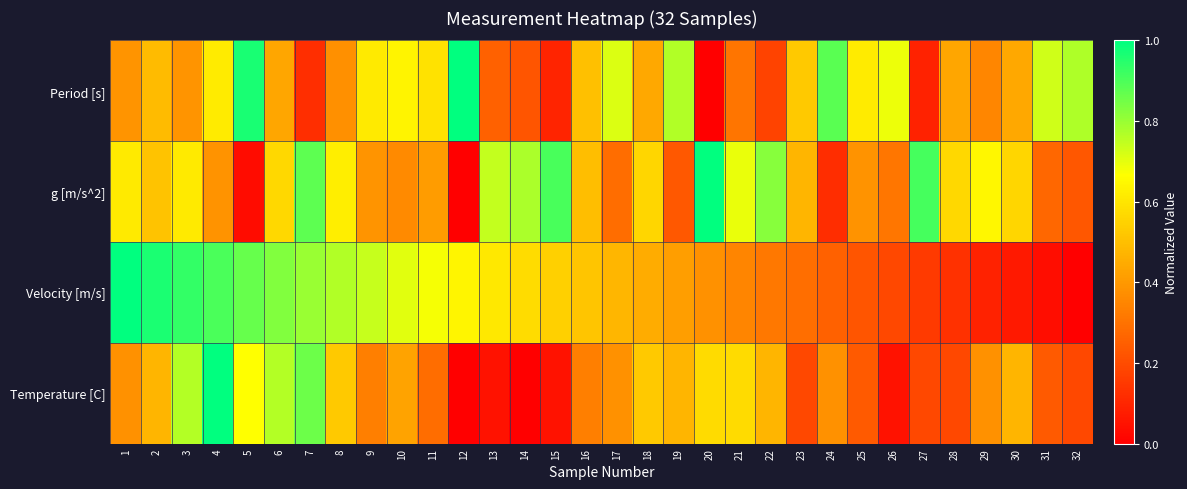

Which series has the largest range (max minus min)?

Period [s]